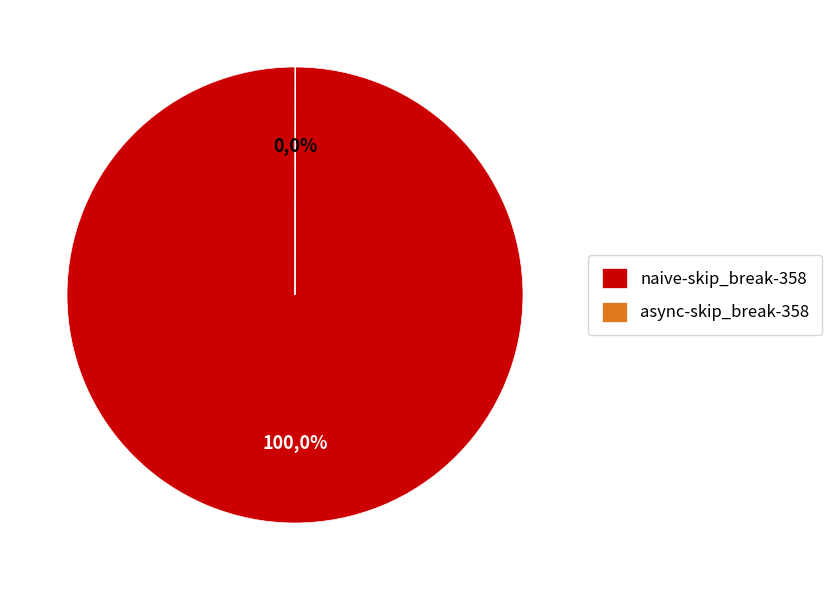

Is it true that naive-skip_break-358 is 100% of the pie?

True